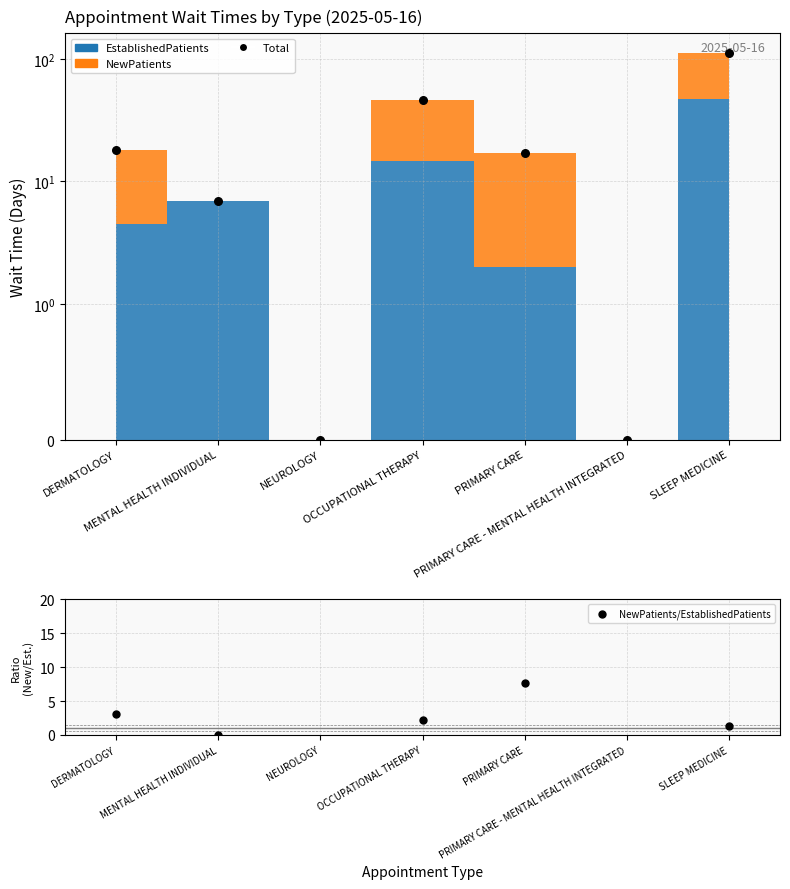

Which series reaches the minimum Y coordinate?

Total